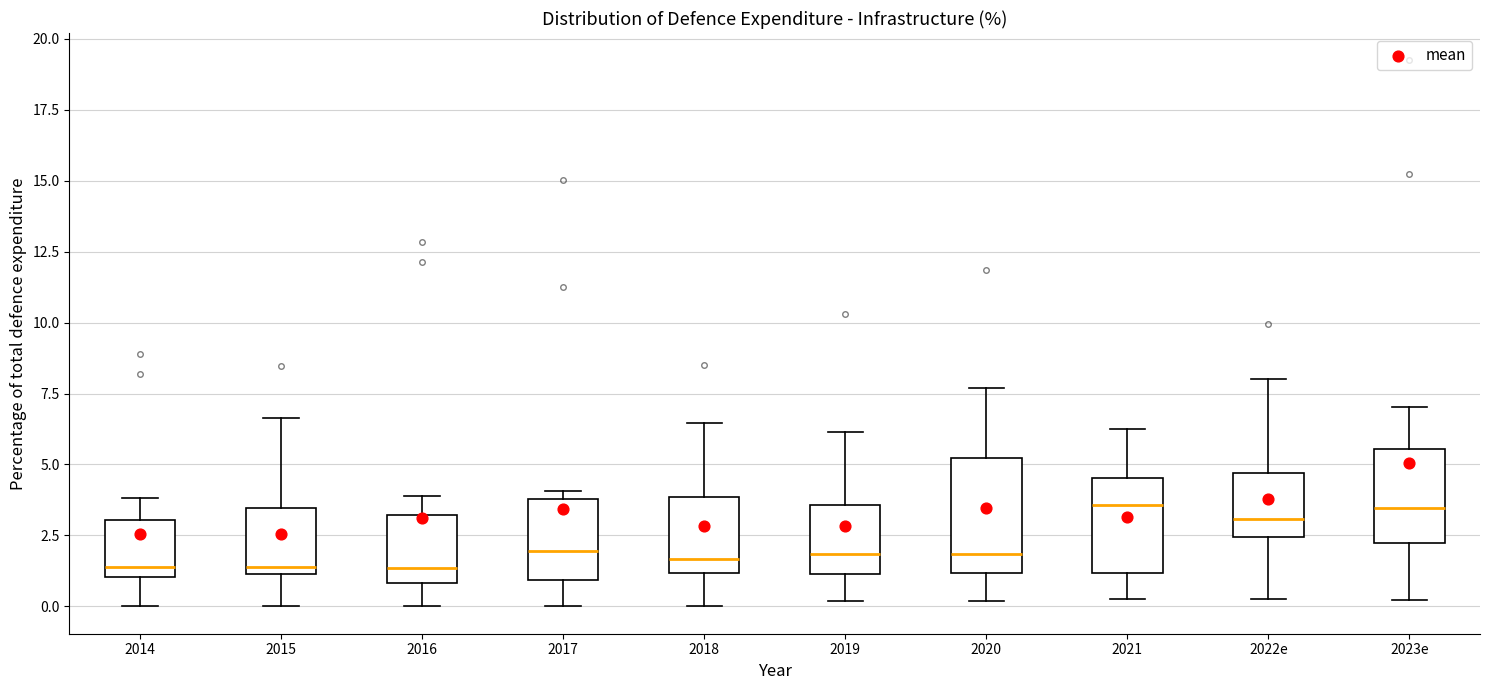

Which box is the tallest, from its lower edge to its upper edge?

2020